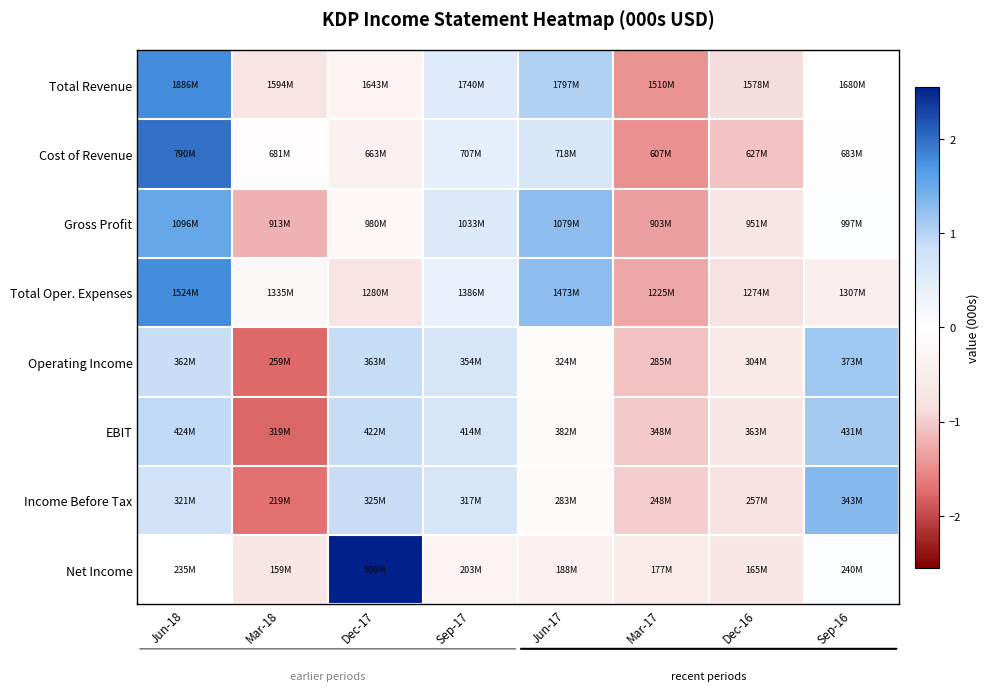

Between Sep-16 and Jun-18, which is larger?

Jun-18